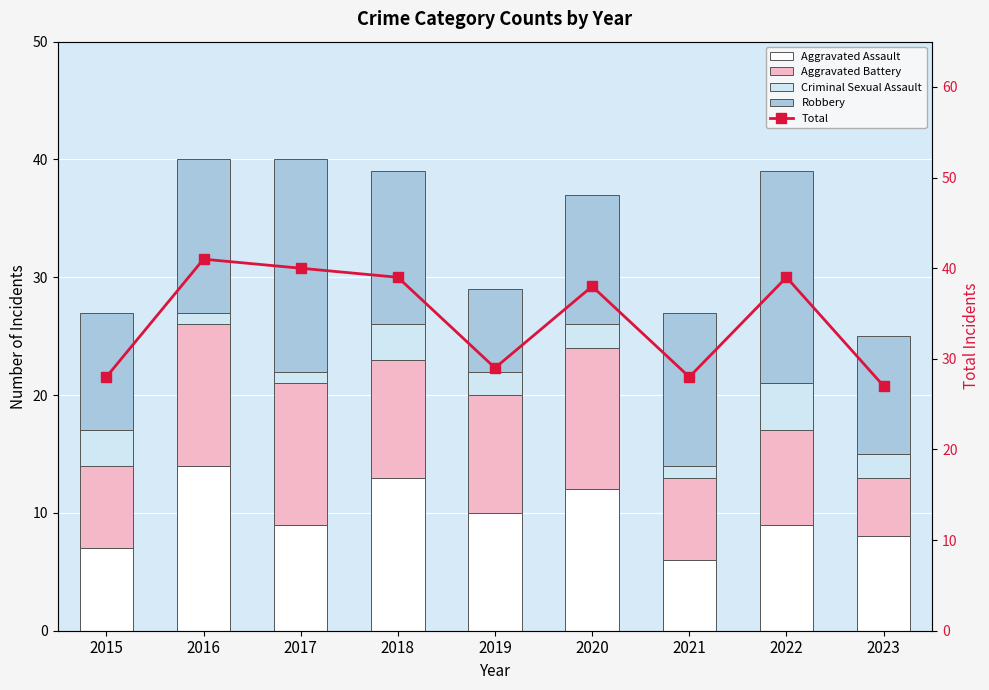

Rank the series at 2020 from highest to lowest value.

Total, Aggravated Assault, Aggravated Battery, Robbery, Criminal Sexual Assault